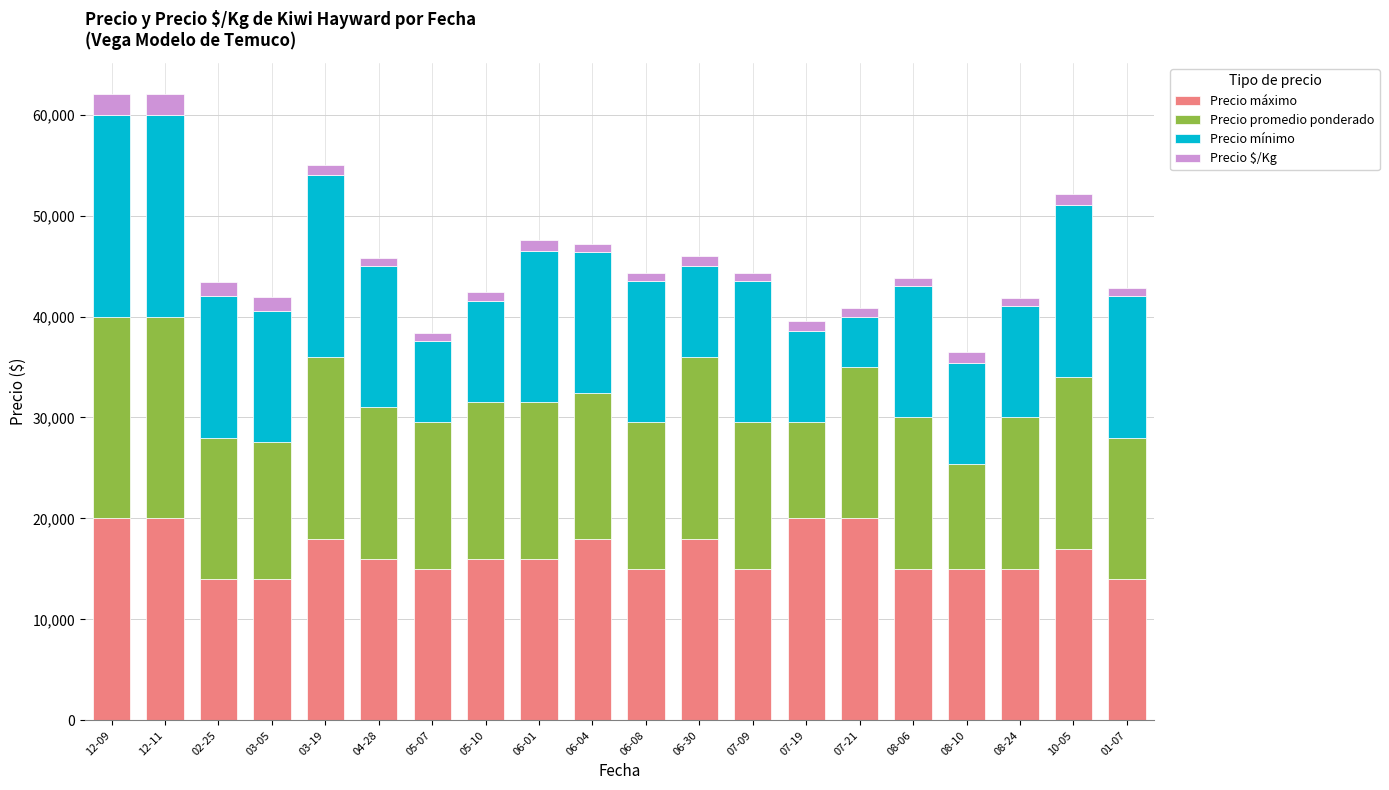

What is the average value of the Precio máximo series?

16550